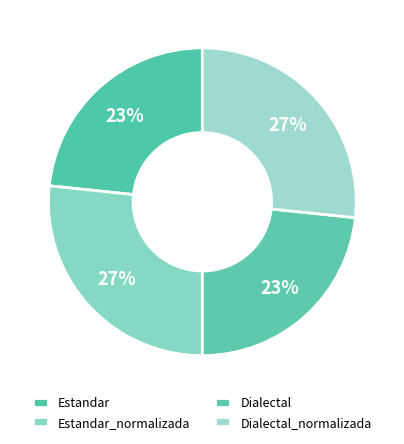

Is it true that Estandar_normalizada is 37% of the pie?

False